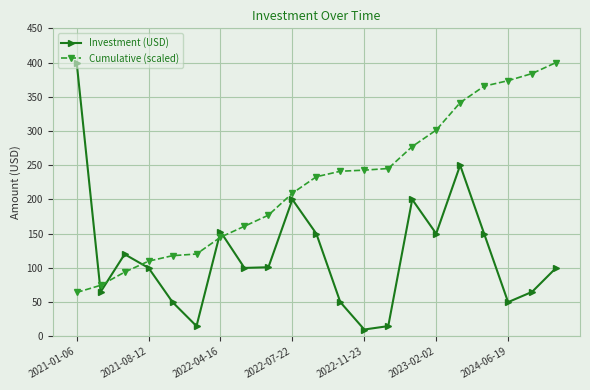

What is the smallest value displayed?

10.0